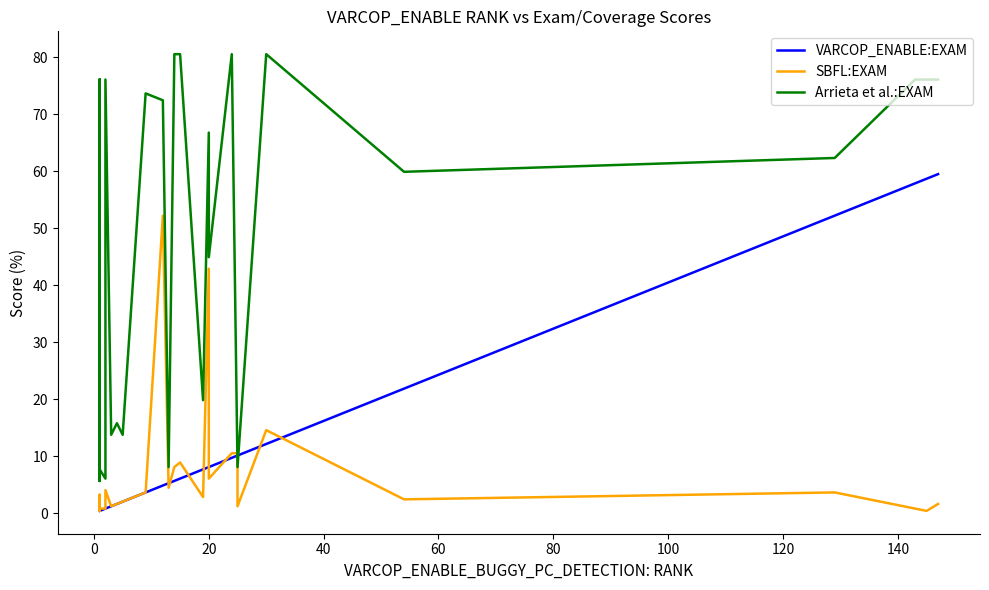

How many intersections are there between Arrieta et al.:EXAM and VARCOP_ENABLE:EXAM?

2